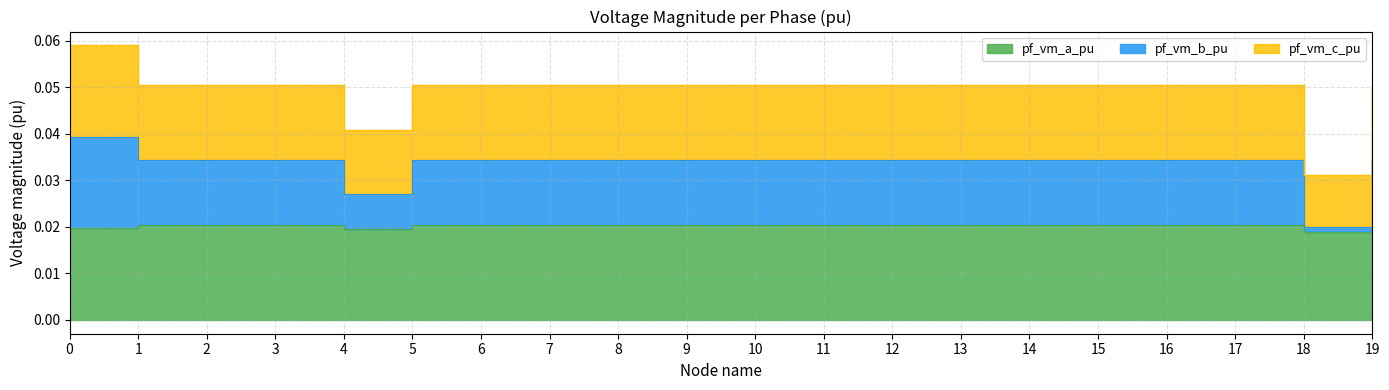

Count the pf_vm_a_pu values in the range 0 to 1.

20